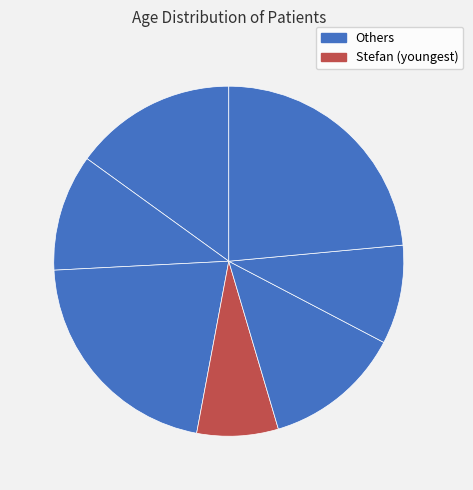

How many segments does this pie chart have?

7